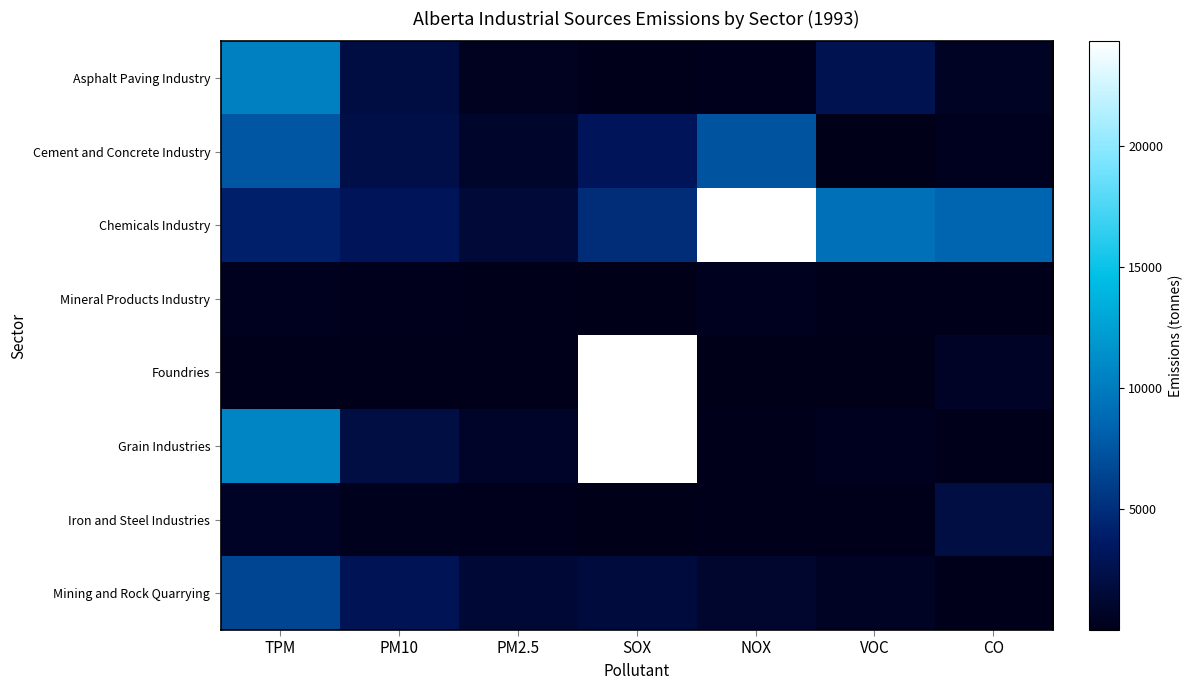

What is the smallest value displayed?

1.0